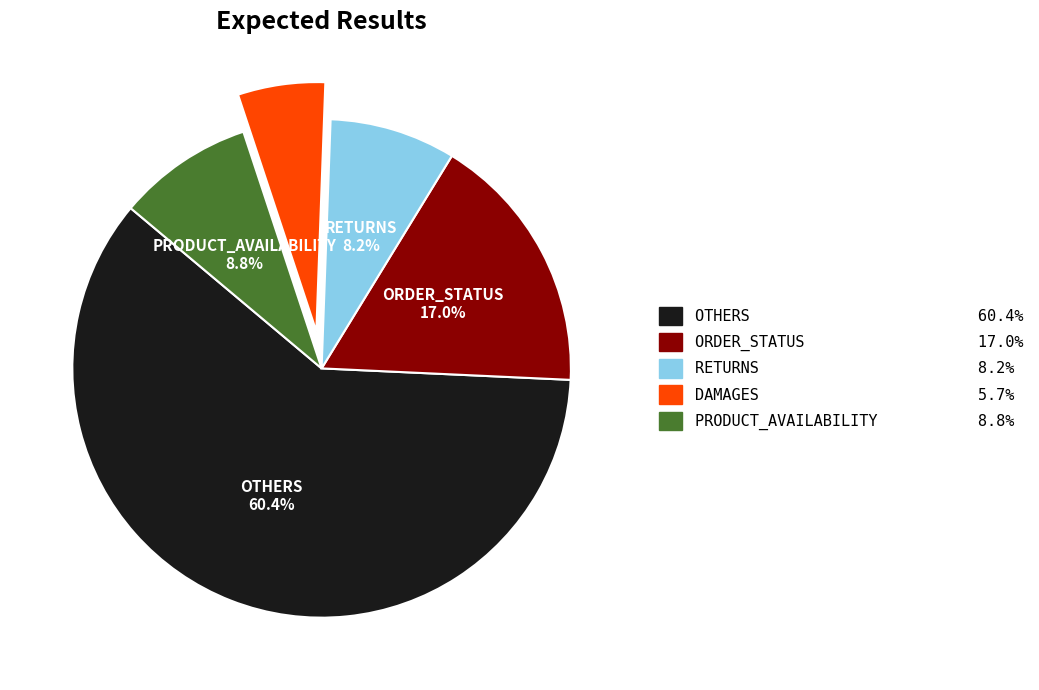

Count the number of slices in the pie.

5